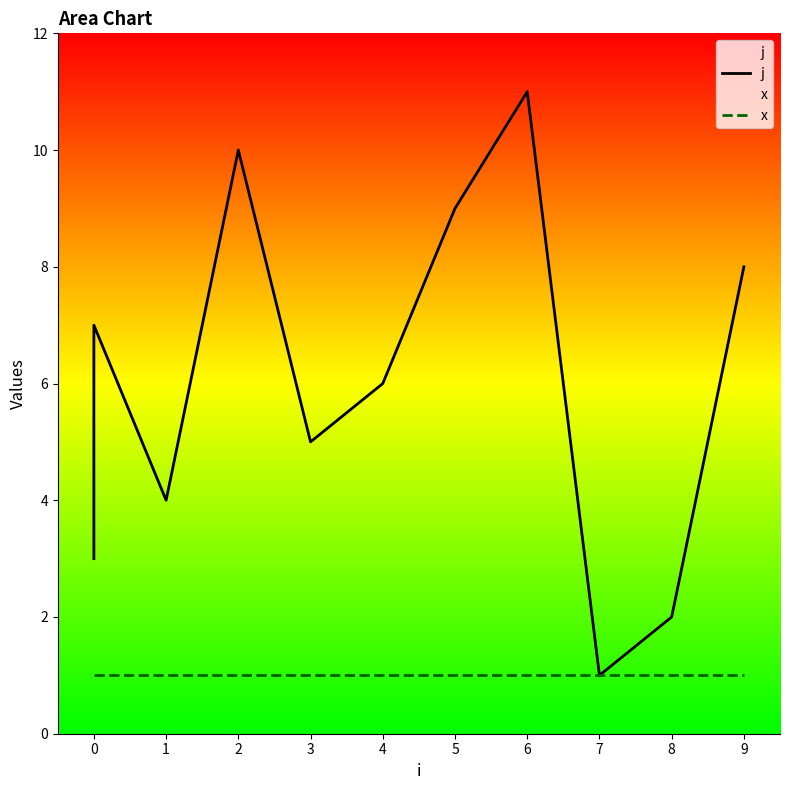

How many series are shown in this chart?

2